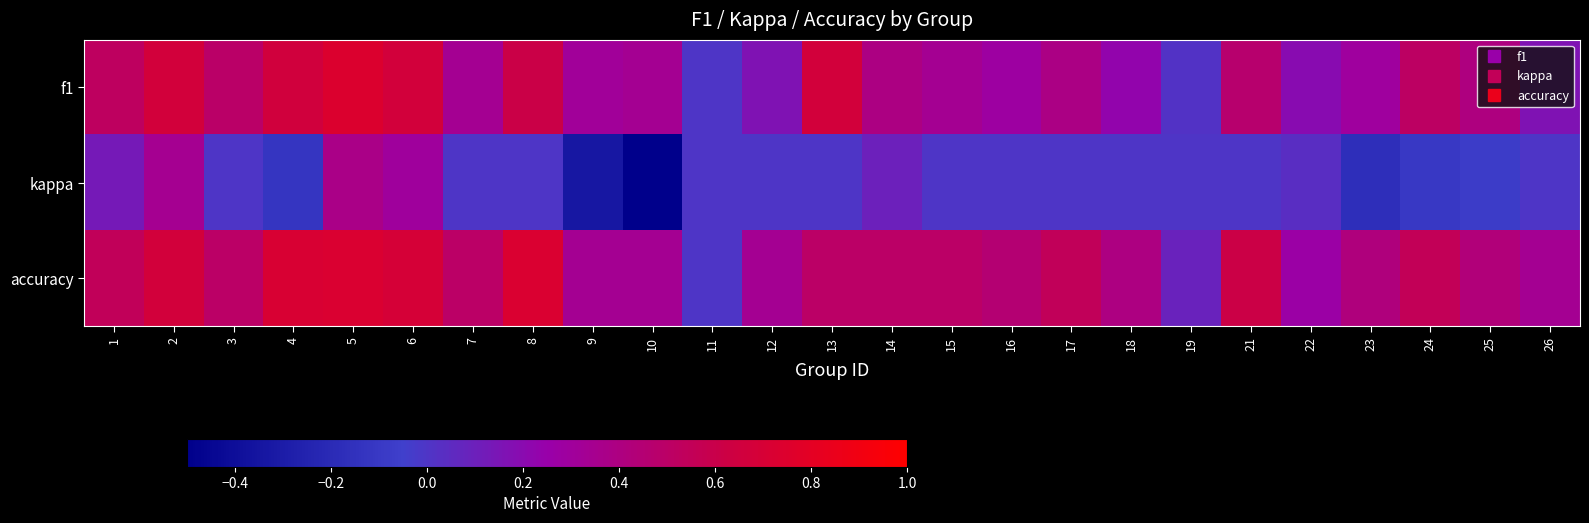

Reading right to left, list all the values displayed in this chart.

f1: 26=0.2	25=0.4	24=0.5	23=0.3	22=0.2	21=0.5	19=0.0	18=0.2	17=0.4	16=0.3	15=0.3	14=0.4	13=0.7	12=0.2	11=0.0	10=0.3	9=0.3	8=0.6	7=0.3	6=0.7	5=0.7	4=0.7	3=0.5	2=0.7	1=0.5
kappa: 26=0.0	25=-0.1	24=-0.1	23=-0.2	22=0.0	21=0.0	19=0.0	18=0.0	17=0.0	16=0.0	15=0.0	14=0.1	13=0.0	12=0.0	11=0.0	10=-0.5	9=-0.3	8=0.0	7=0.0	6=0.3	5=0.4	4=-0.1	3=0.0	2=0.3	1=0.1
accuracy: 26=0.3	25=0.4	24=0.6	23=0.4	22=0.3	21=0.6	19=0.1	18=0.4	17=0.5	16=0.5	15=0.5	14=0.5	13=0.5	12=0.3	11=0.0	10=0.3	9=0.3	8=0.7	7=0.5	6=0.7	5=0.7	4=0.7	3=0.5	2=0.7	1=0.5